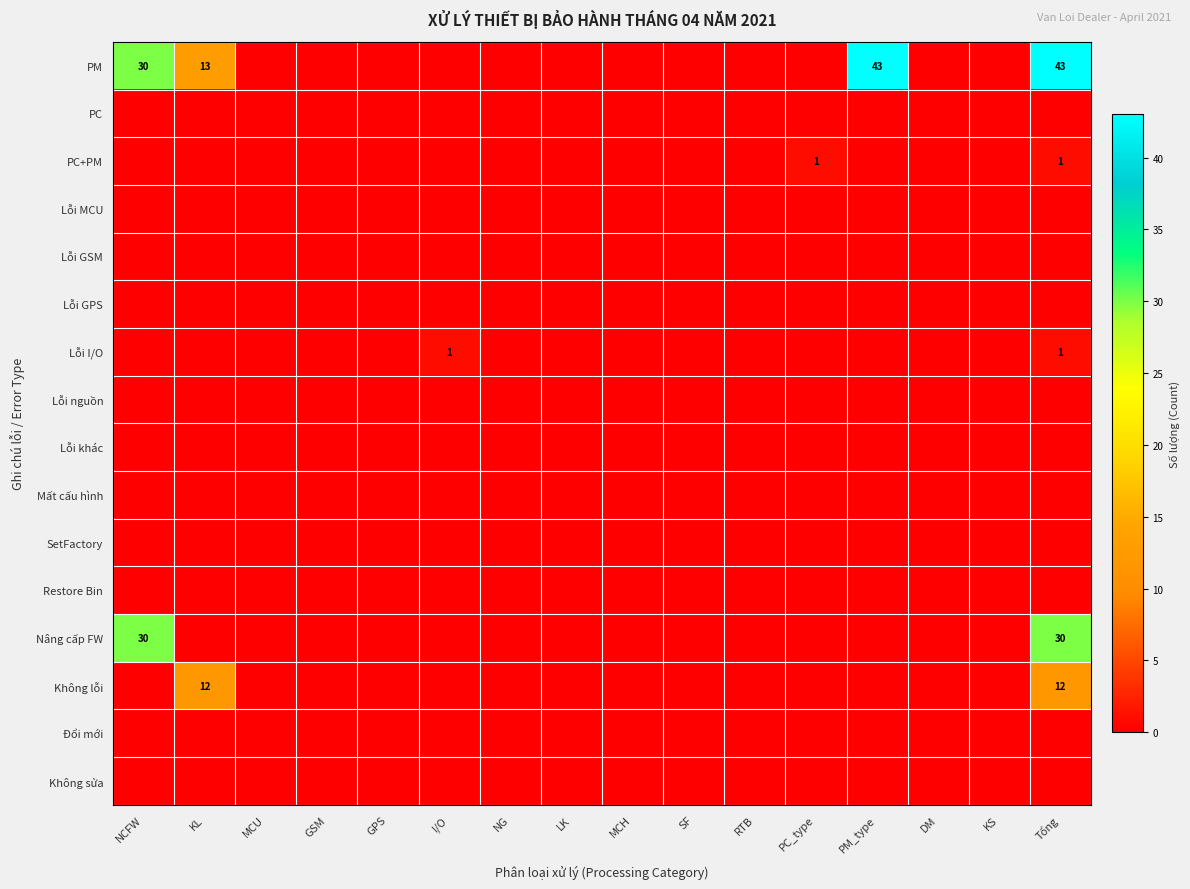

True or false: PM has a value of 9 at KL.

False